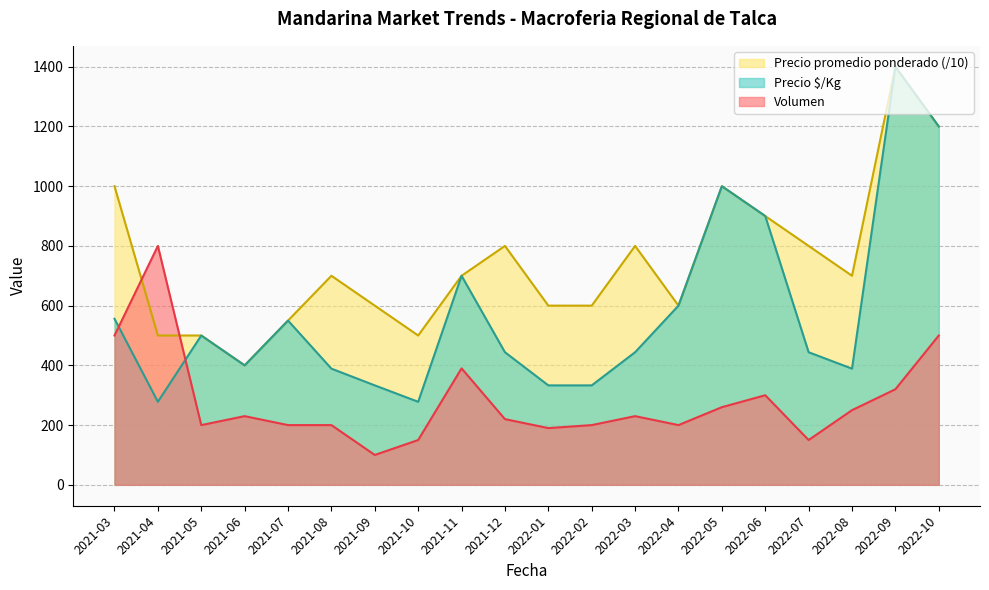

Which category has the highest value in the Precio $/Kg series?

2022-09